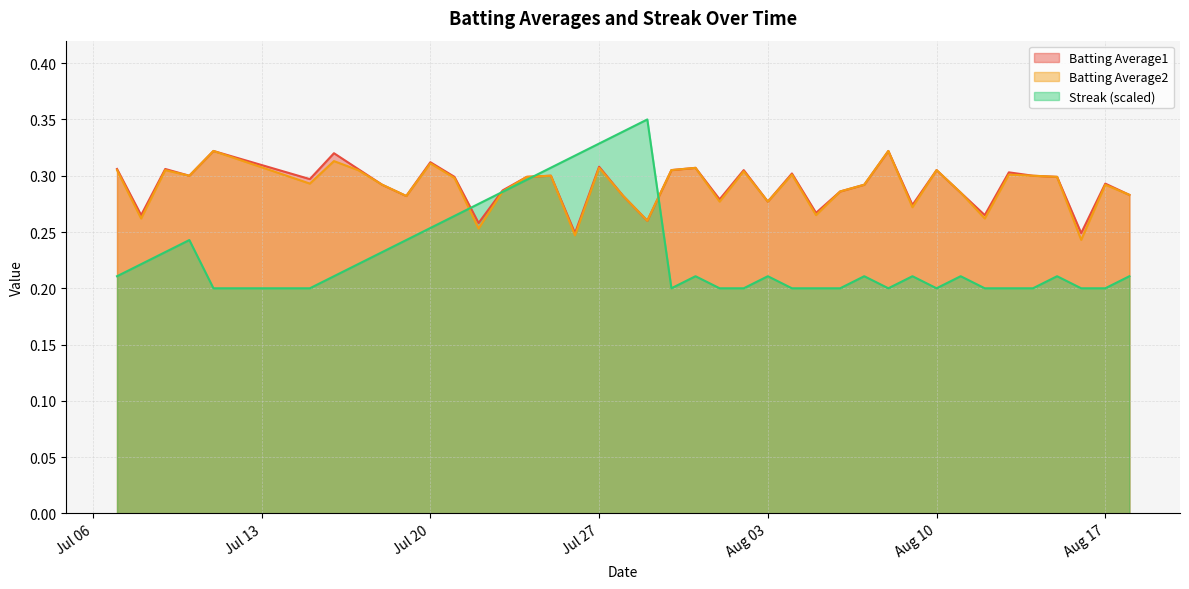

In Streak, how many points are lower than both neighbors (excluding endpoints)?

3